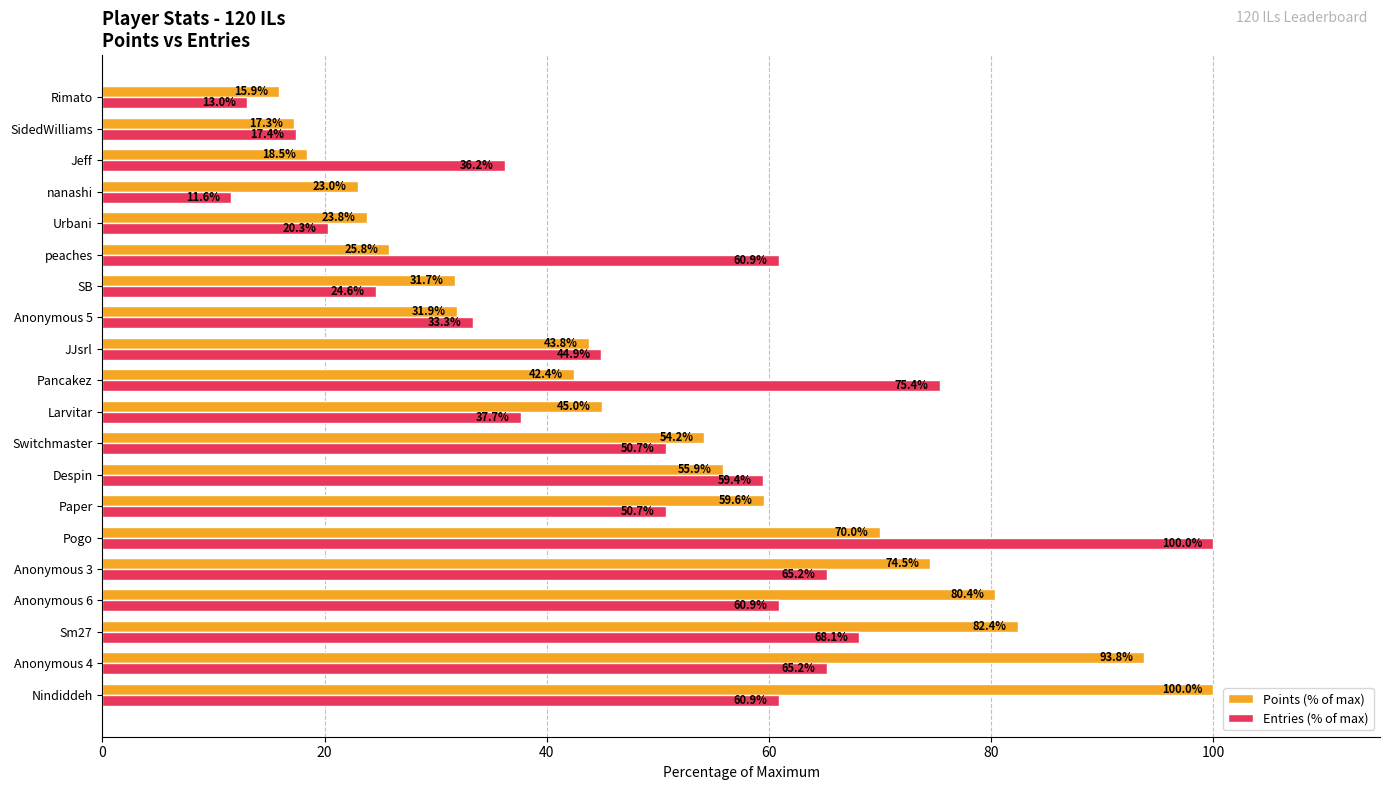

List the series in order of their overall mean, highest first.

Points (% of max), Entries (% of max)